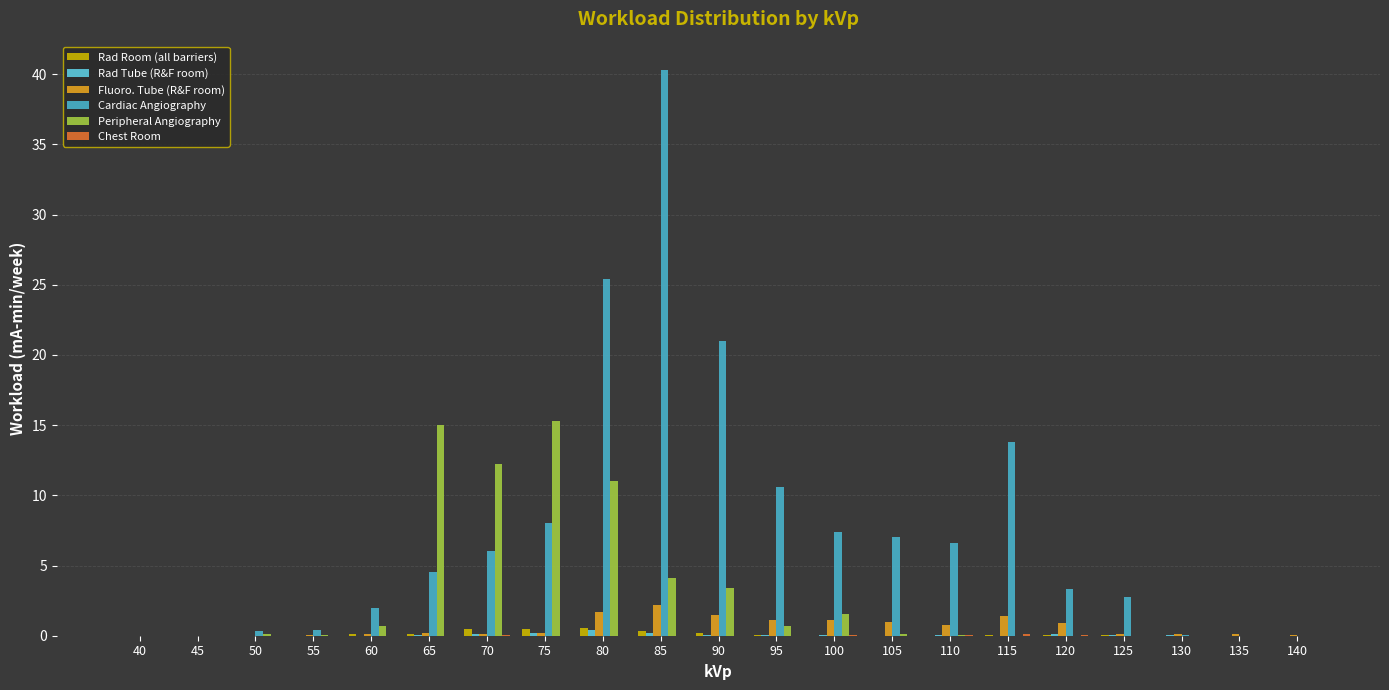

Between 40 and 115, which series saw the biggest shift?

Cardiac Angiography